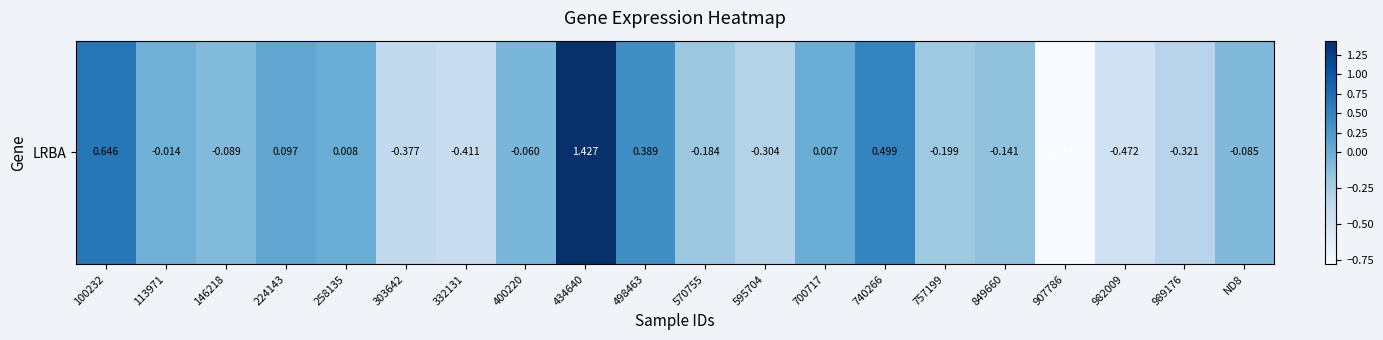

What is the difference between the maximum and second lowest values?

1.9